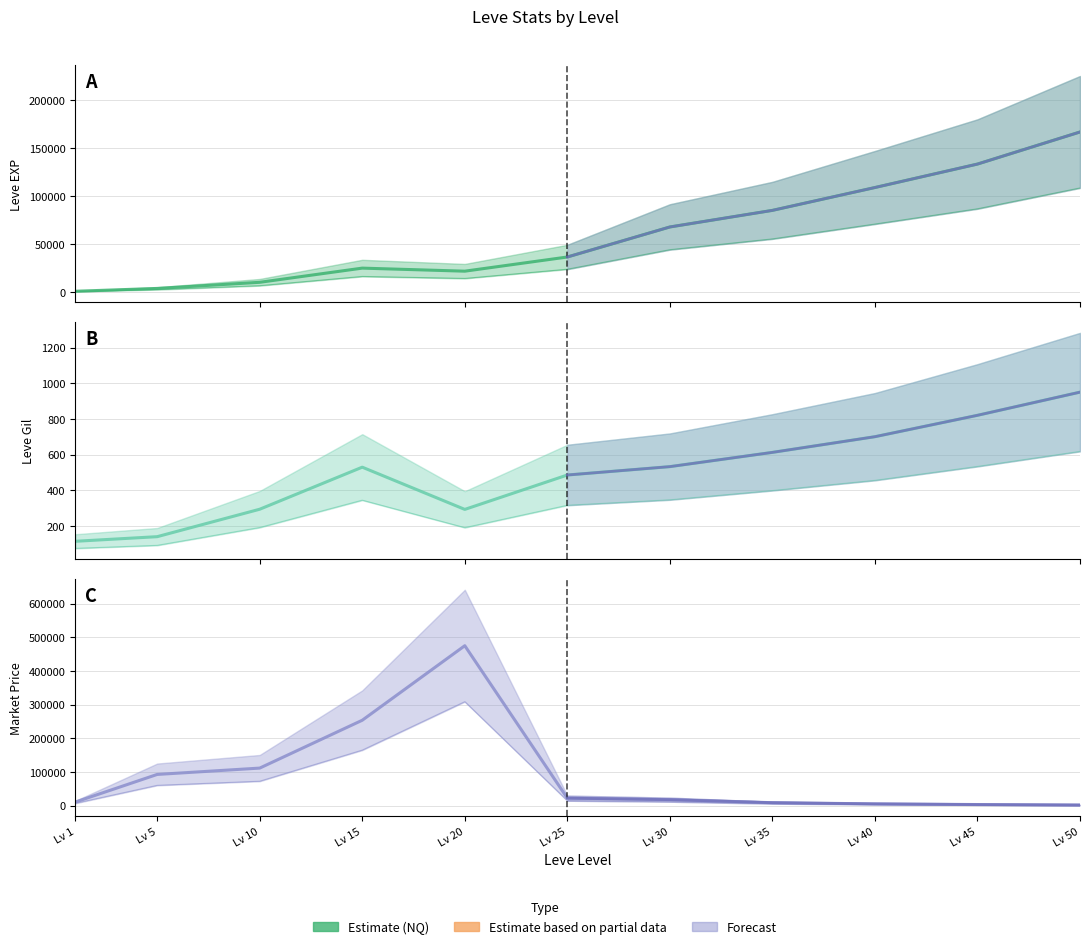

List the labels in order of Leve EXP value, largest first.

Lv 50, Lv 45, Lv 40, Lv 35, Lv 30, Lv 25, Lv 15, Lv 20, Lv 10, Lv 5, Lv 1